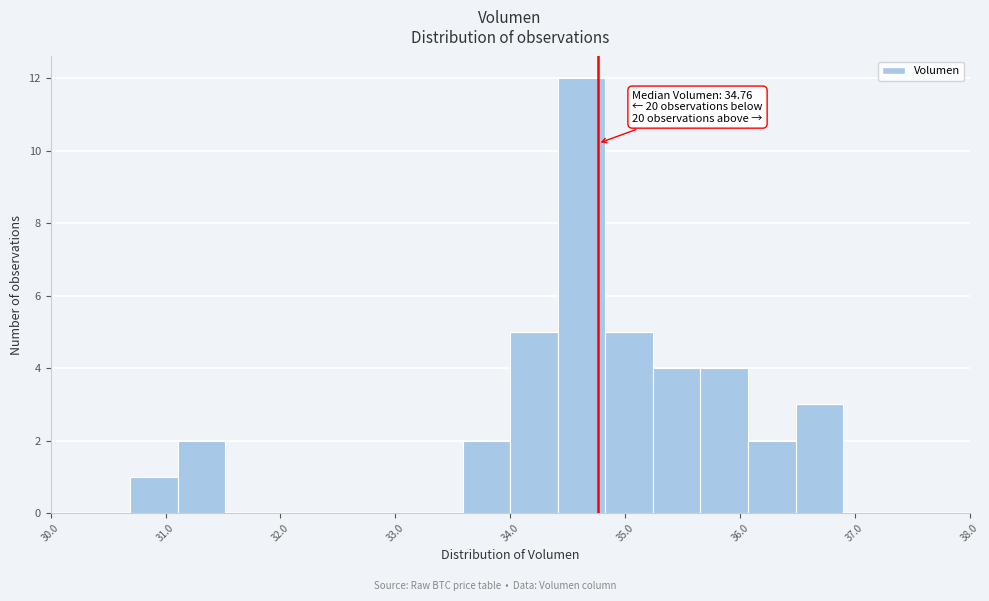

Which range on the x-axis has the tallest bar?

34.4 to 34.8